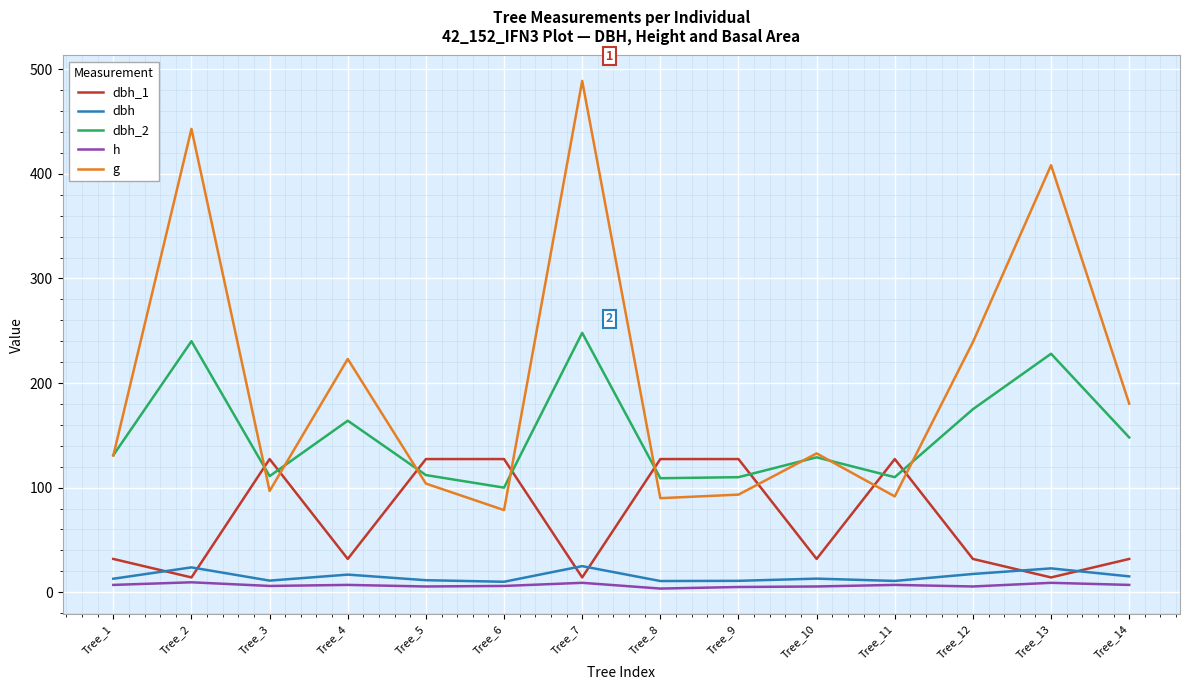

What is the sum of the dbh_2 values at Tree_14 and Tree_3?

259.0